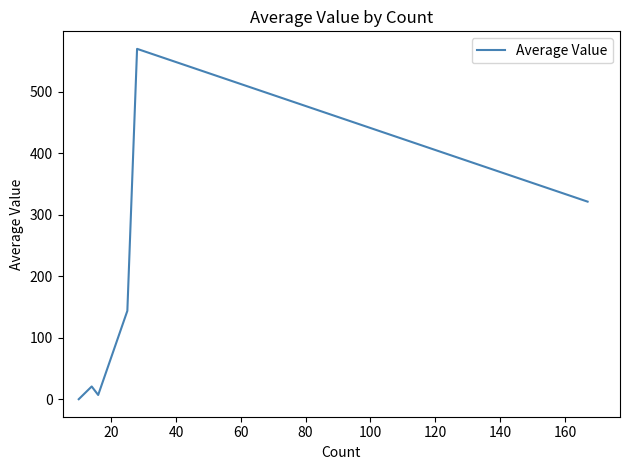

What is the sum of all values?

1062.8